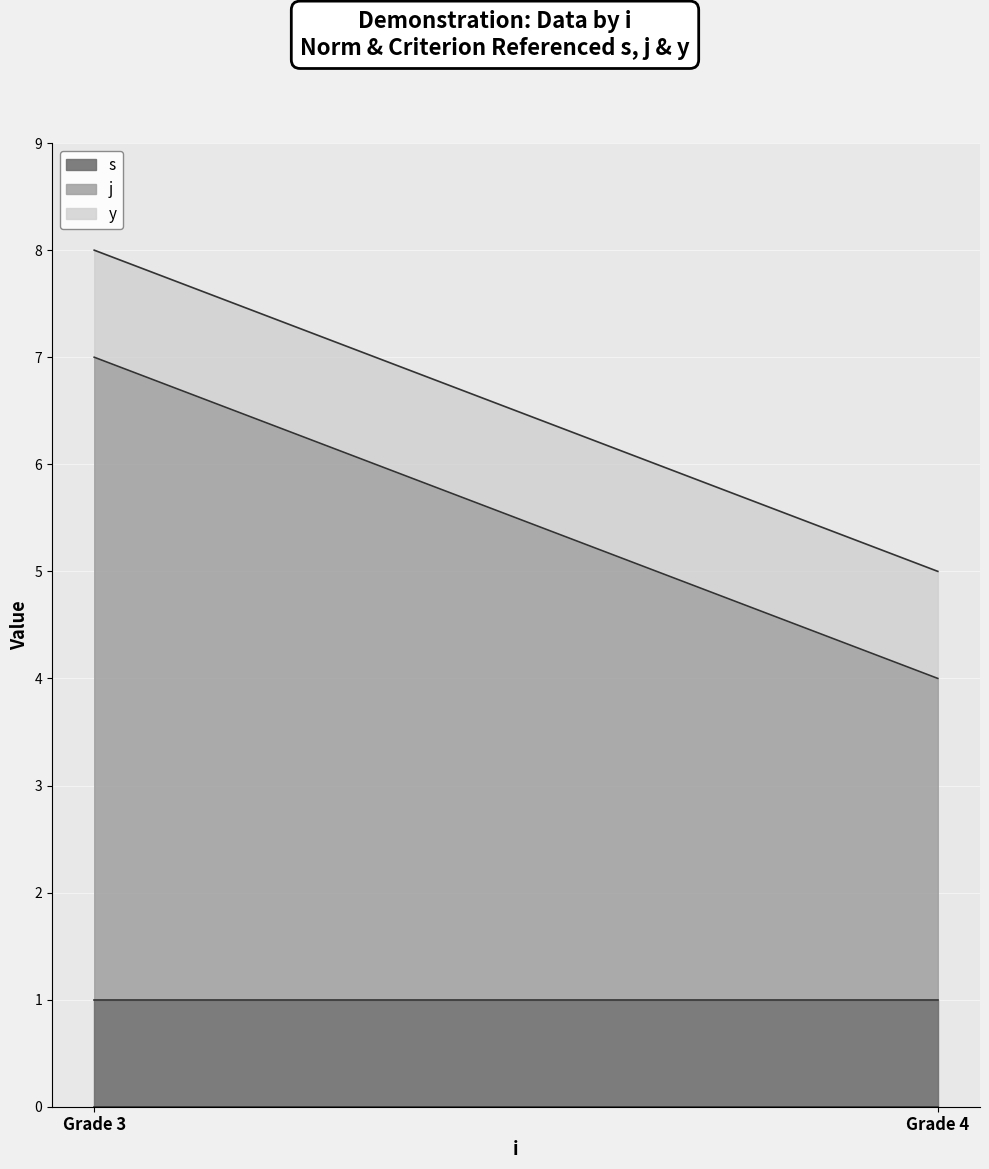

Which series has the largest total across all categories?

j